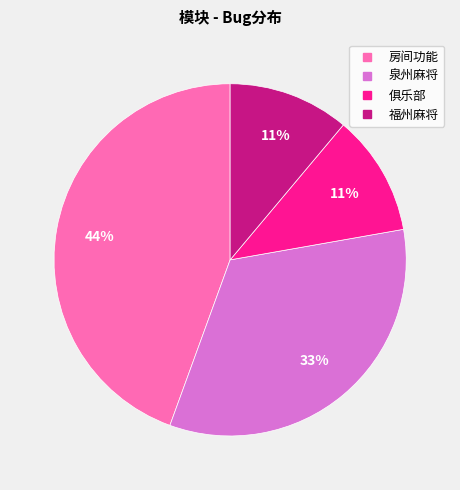

What percentage is the 房间功能 slice, to the nearest percent?

44%